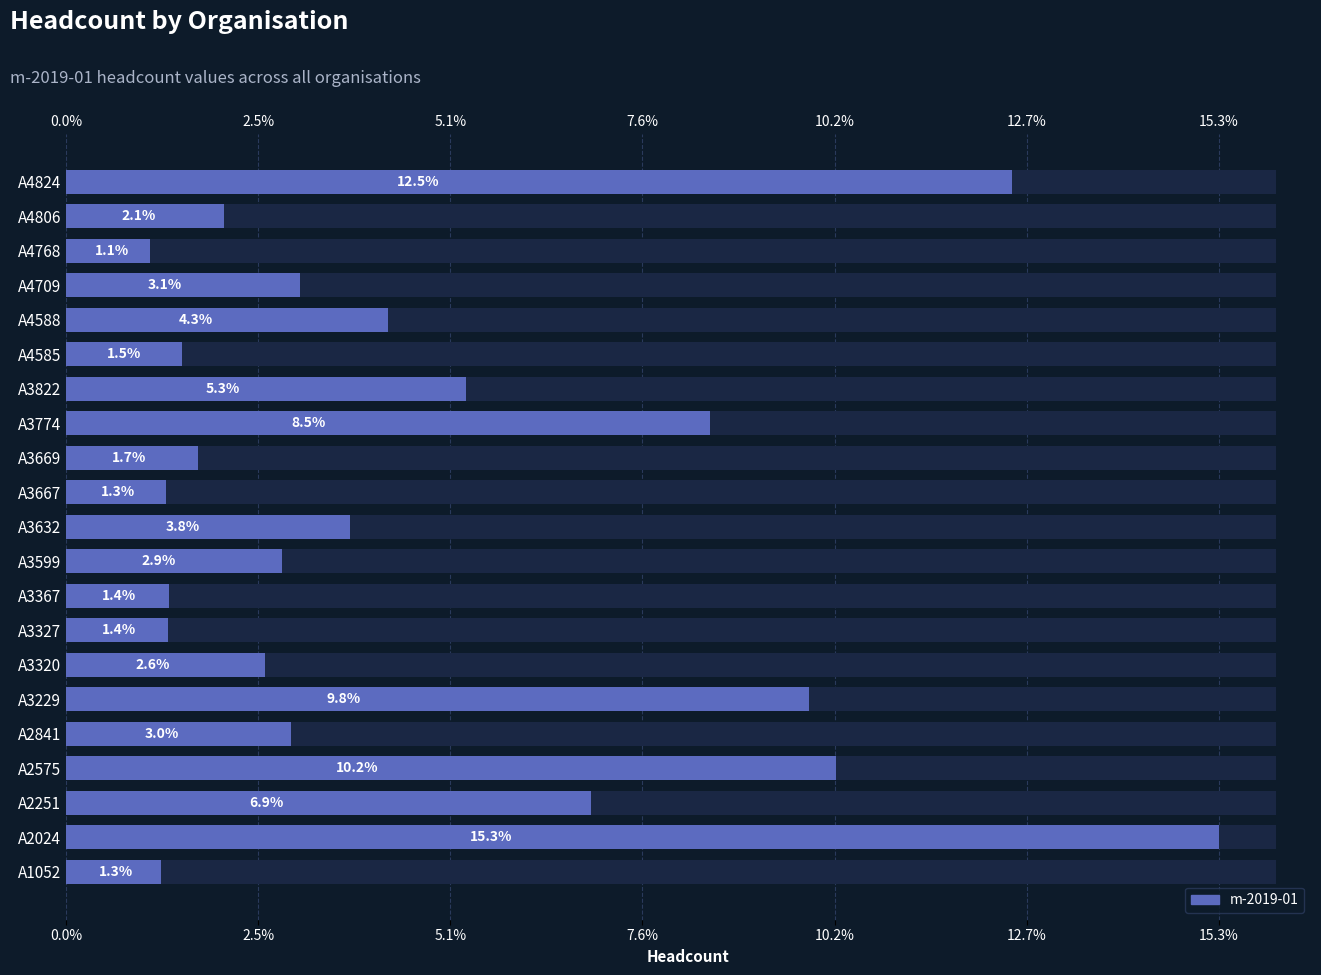

What is the sum of all values?

100.0